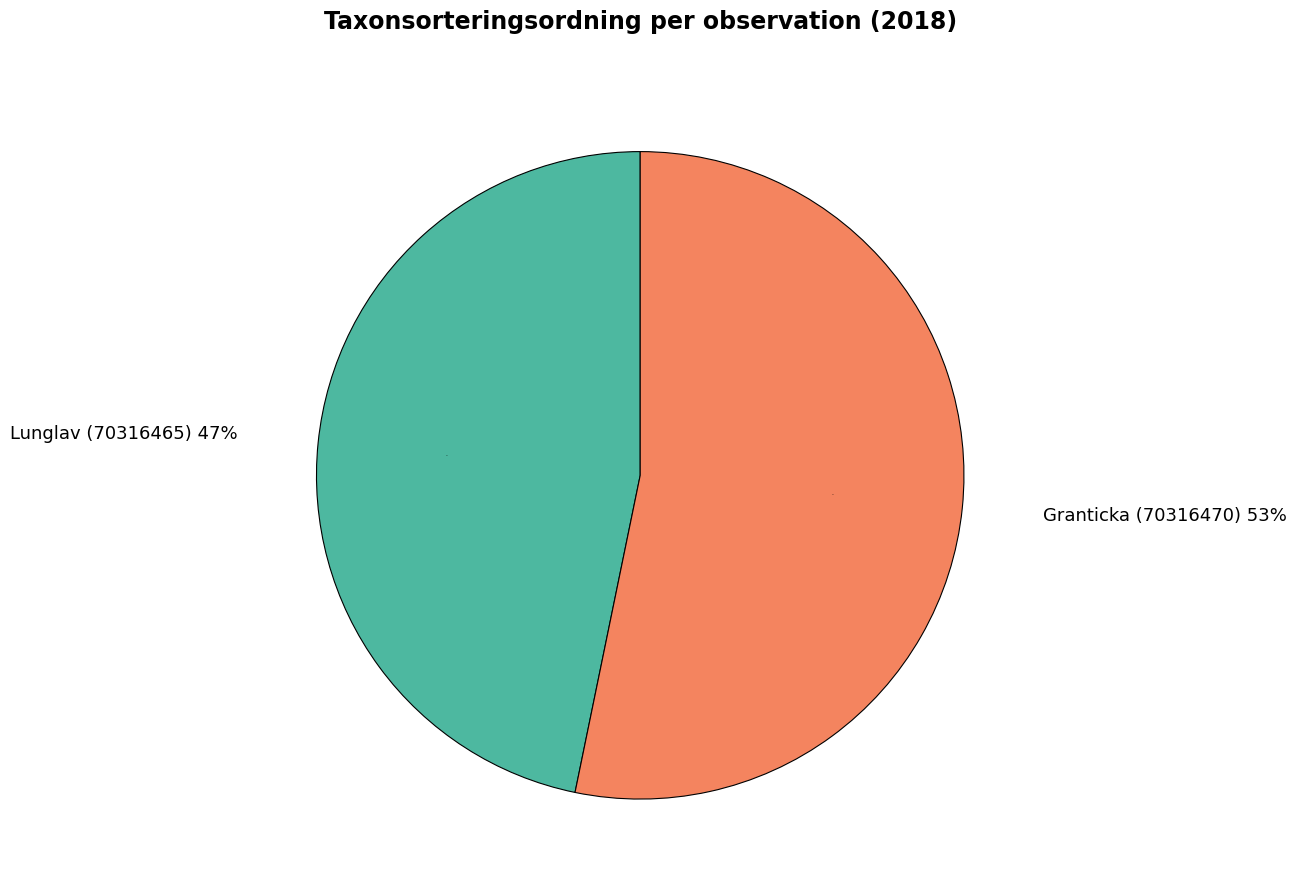

What portion of the pie excludes Granticka (70316470)?

46.8%